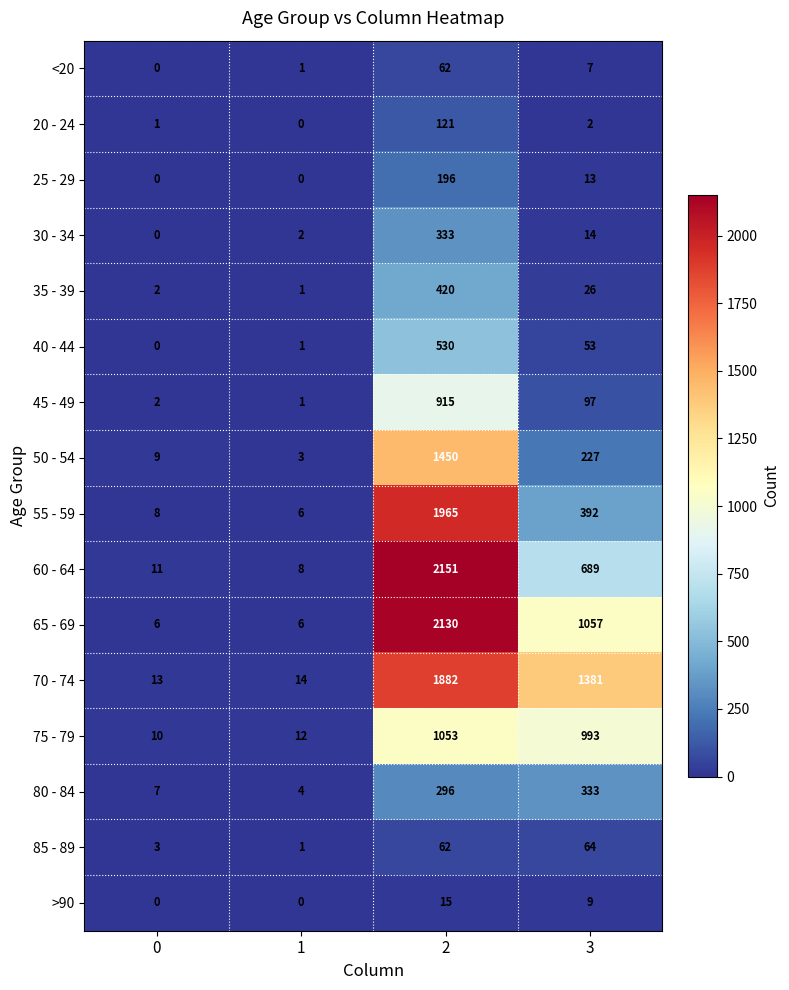

The value of 55 - 59 at 2 is 2988. True or false?

False